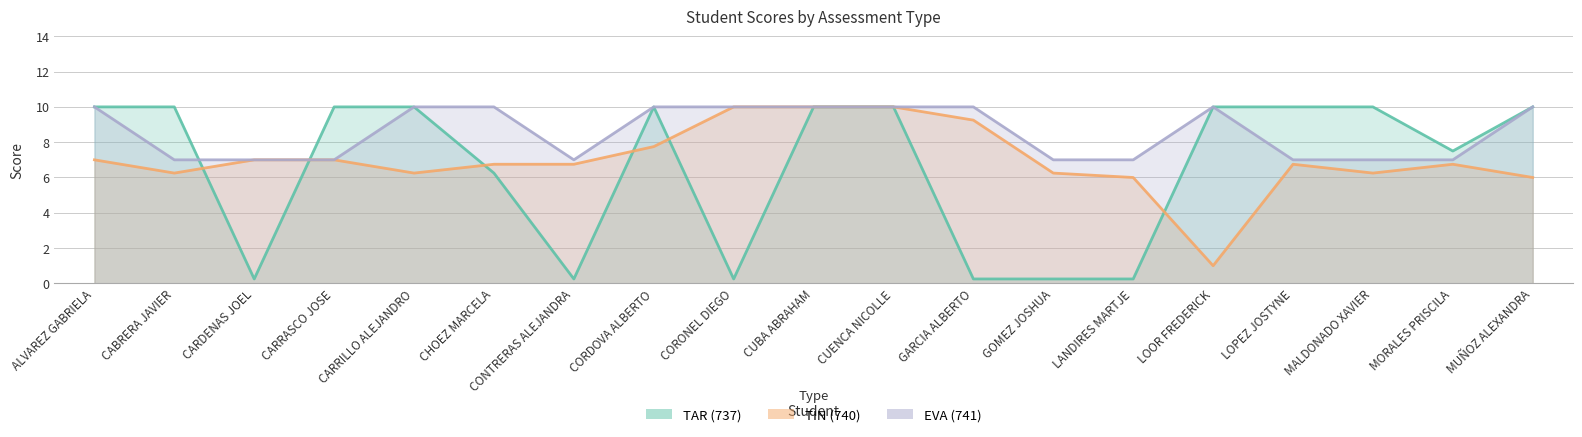

The value of TAR (737) at CARRILLO ALEJANDRO is 4.8. True or false?

False